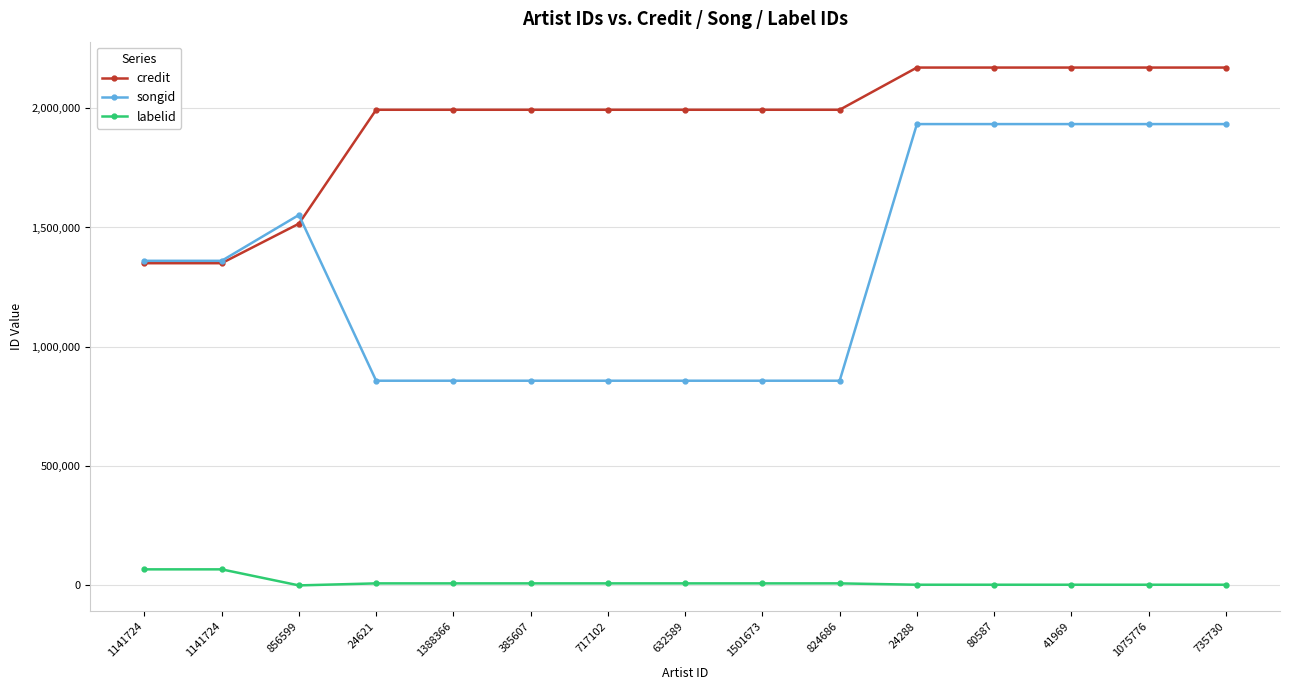

Reading right to left, transcribe all the data shown in this chart.

credit: 2170088	2170088	2170088	2170088	2170088	1993222	1993222	1993222	1993222	1993222	1993222	1993222	1515822	1350262	1350262
songid: 1933236	1933236	1933236	1933236	1933236	857845	857845	857845	857845	857845	857845	857845	1552385	1360282	1360282
labelid: 3024	3024	3024	3024	3024	8678	8678	8678	8678	8678	8678	8678	198	67444	67444